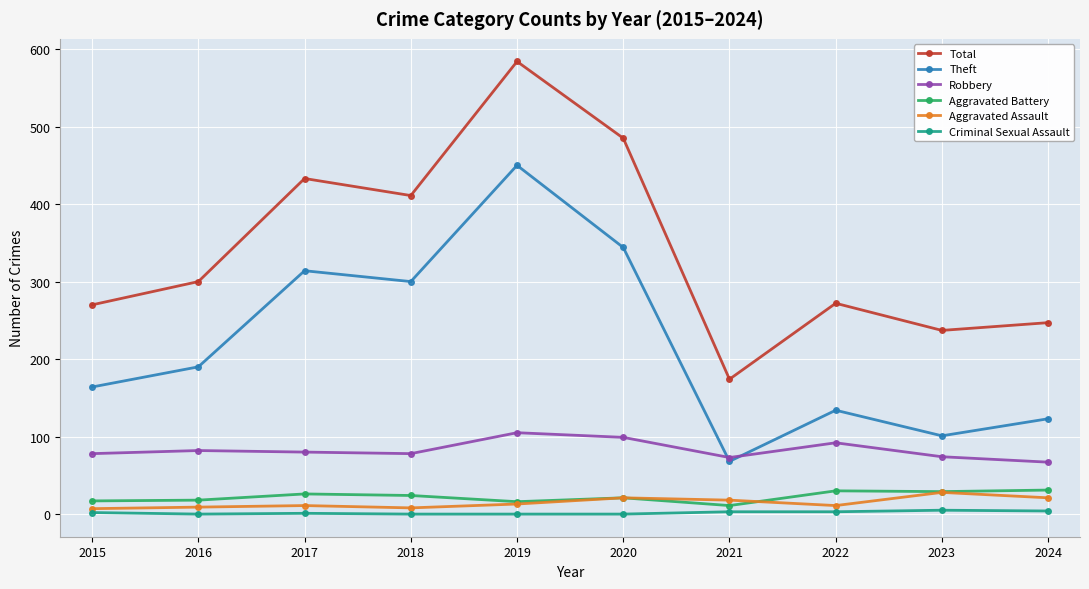

Which series changed the most between 2016 and 2019?

Total